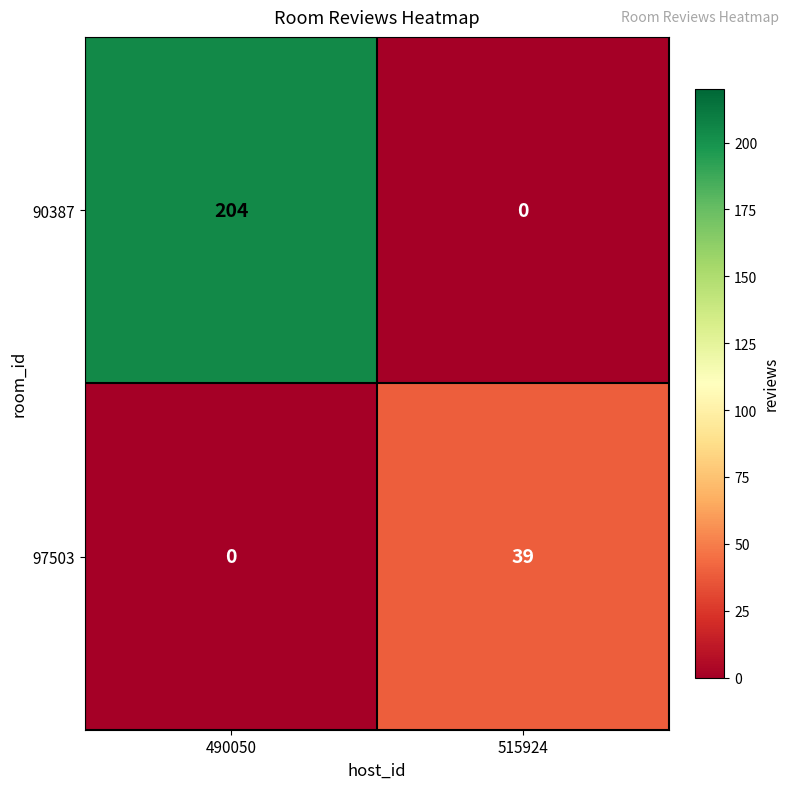

Count the number of categories in the chart.

2